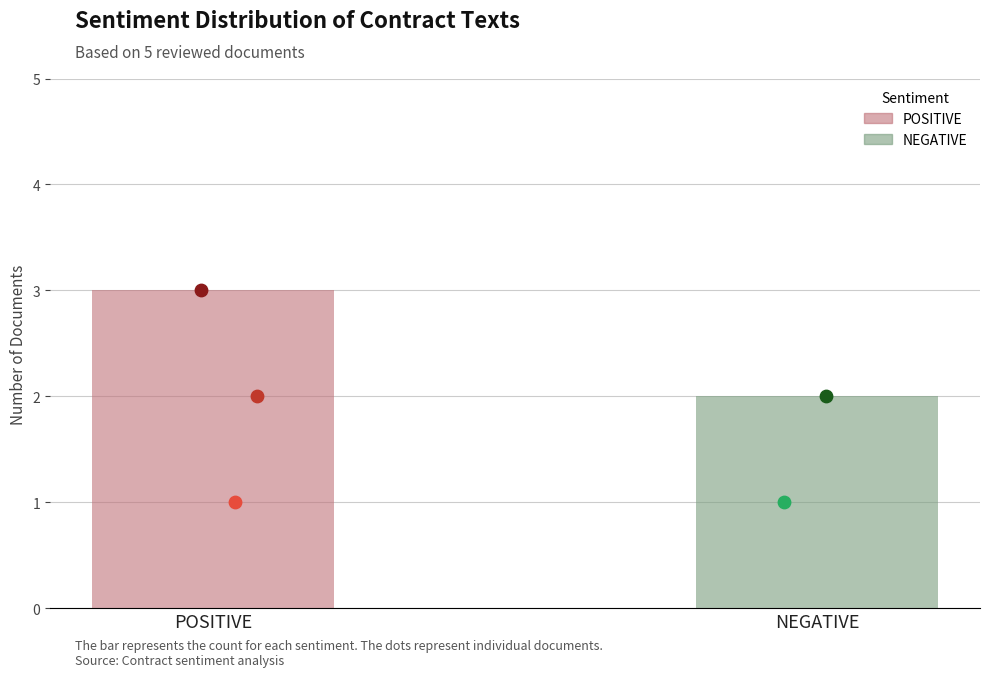

Approximately how many times larger is the value at NEGATIVE compared to POSITIVE?

0.7